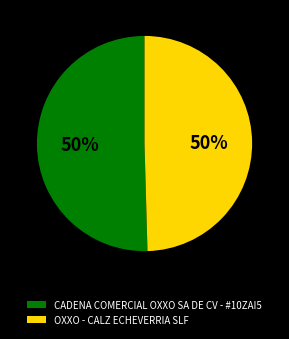

To the nearest percent, what is the combined percentage of OXXO - CALZ ECHEVERRIA SLF and CADENA COMERCIAL OXXO SA DE CV - #10ZAI5?

100%